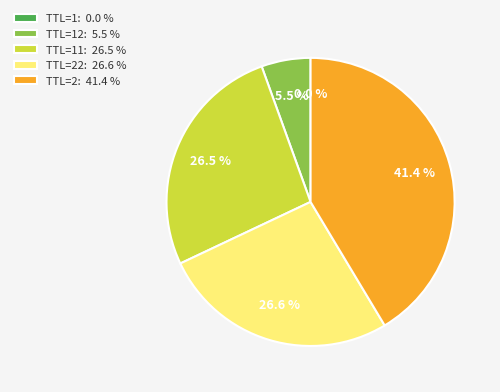

What is the largest slice in the pie chart?

TTL=2: 41.4 %